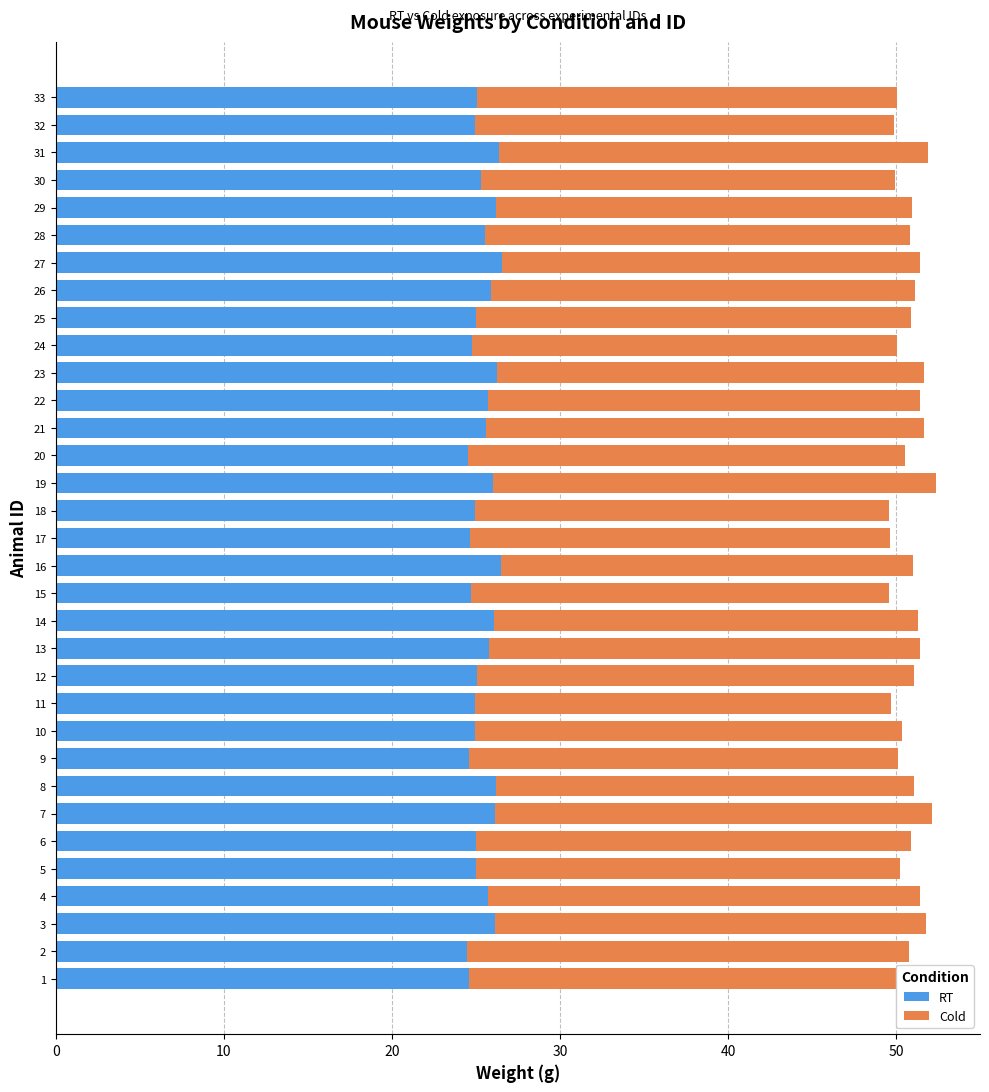

The value of RT at 13 is 5.5. True or false?

False